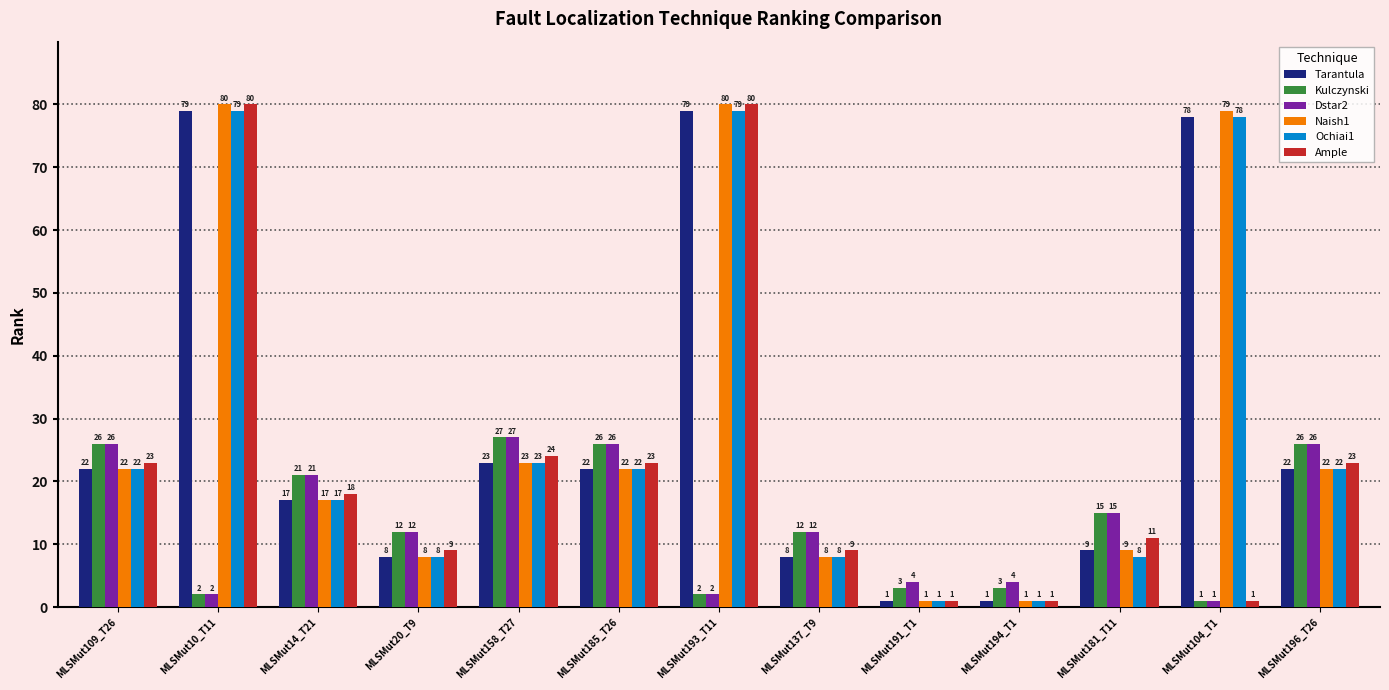

Reading right to left, what are all the values shown in this chart?

Tarantula: 22	78	9	1	1	8	79	22	23	8	17	79	22
Kulczynski: 26	1	15	3	3	12	2	26	27	12	21	2	26
Dstar2: 26	1	15	4	4	12	2	26	27	12	21	2	26
Naish1: 22	79	9	1	1	8	80	22	23	8	17	80	22
Ochiai1: 22	78	8	1	1	8	79	22	23	8	17	79	22
Ample: 23	1	11	1	1	9	80	23	24	9	18	80	23